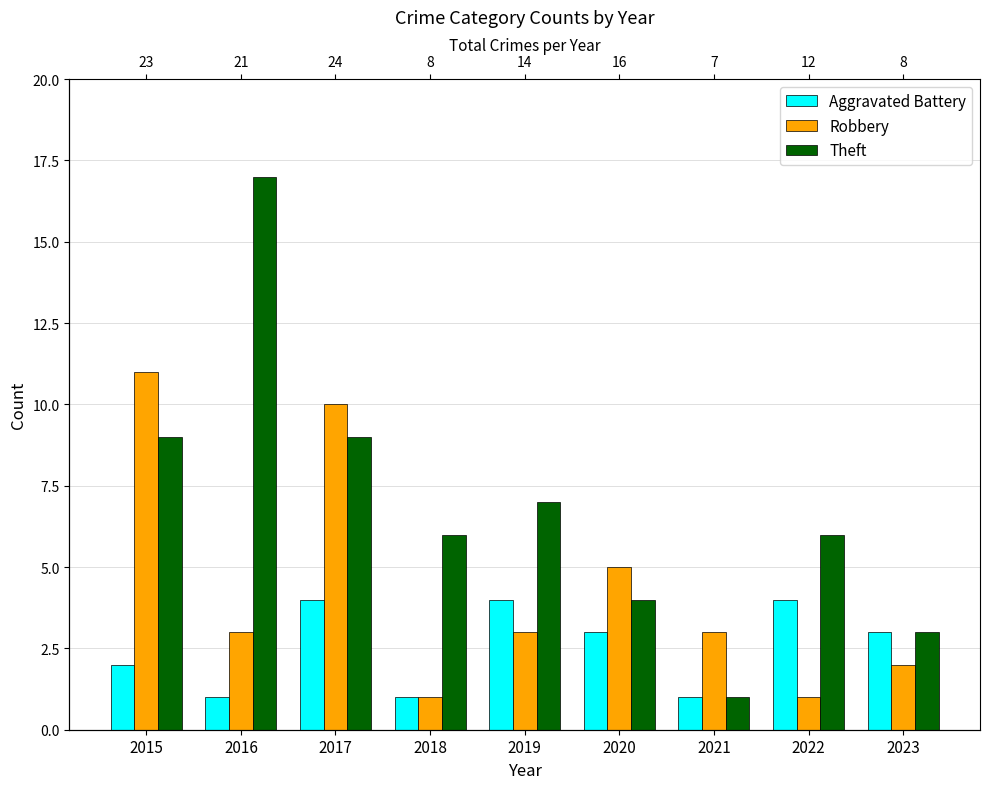

How many values in the Aggravated Battery series are below 3?

4